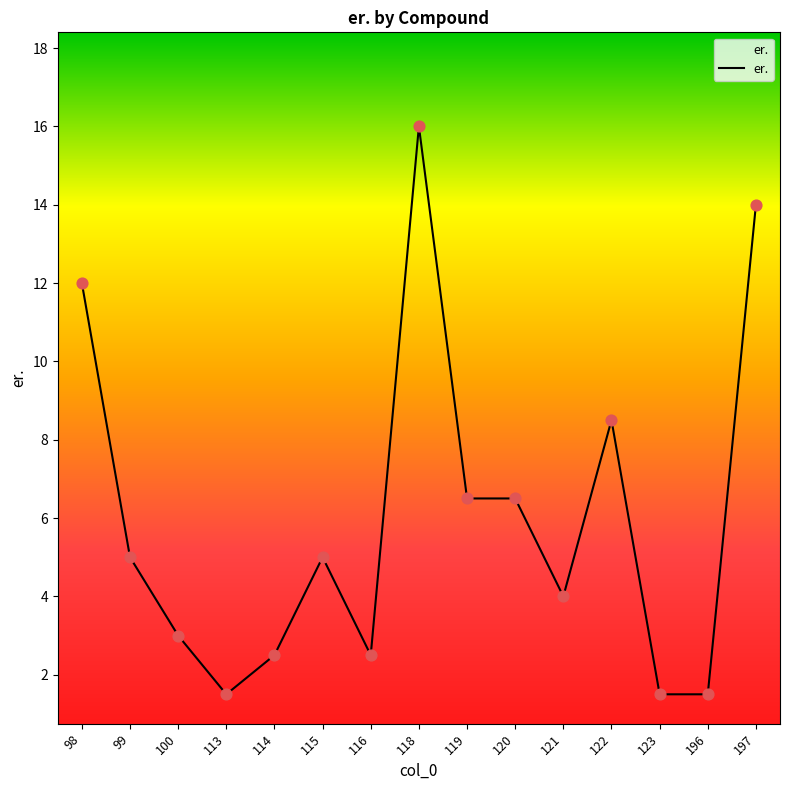

What is the change in value from 115 to 197?

+9.0